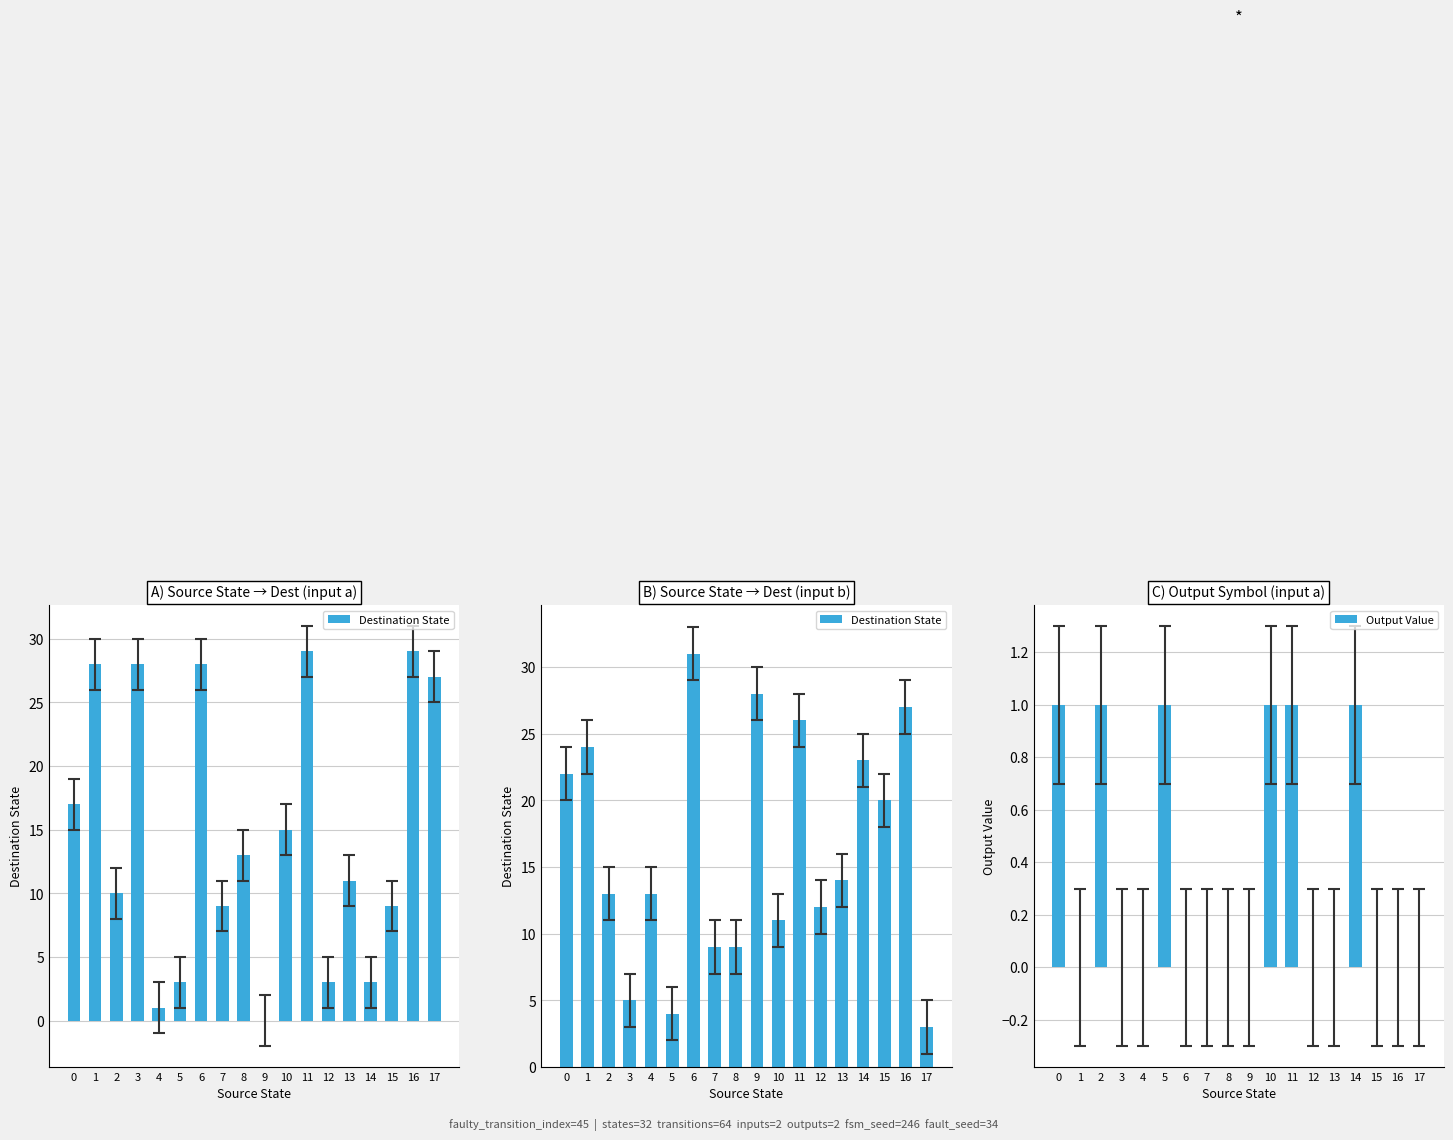

How many data points in Output Value are above 0?

6